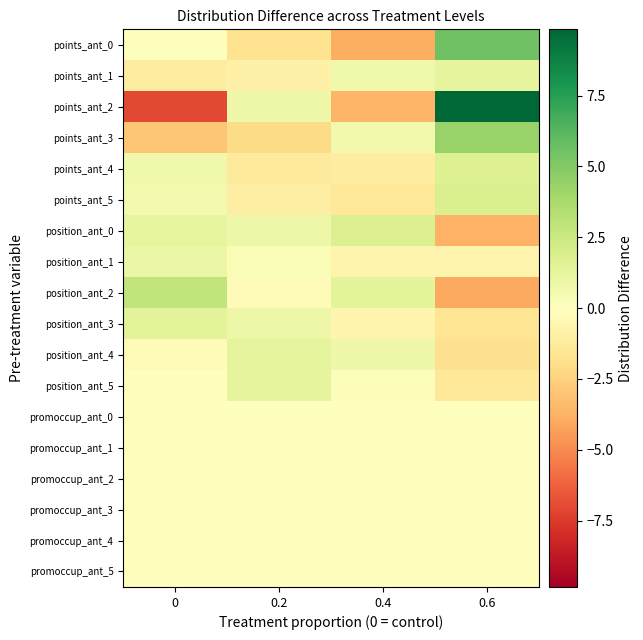

Reading left to right, list all the values displayed in this chart.

row_0: 0.0	-1.8	-3.8	5.6
row_1: -1.1	-0.9	0.7	1.3
row_2: -7.0	0.8	-3.6	9.8
row_3: -2.9	-2.1	0.7	4.3
row_4: 0.7	-1.2	-1.1	1.6
row_5: 0.5	-1.1	-1.4	1.9
row_6: 1.2	0.9	1.7	-3.7
row_7: 0.9	0.3	-0.6	-0.6
row_8: 2.9	-0.2	1.3	-4.1
row_9: 1.4	0.9	-0.7	-1.6
row_10: -0.3	1.3	0.8	-1.8
row_11: -0.1	1.2	0.2	-1.4
row_12: -0.1	0.0	0.0	0.0
row_13: -0.1	0.0	0.0	0.0
row_14: -0.0	-0.0	0.0	0.0
row_15: -0.0	-0.0	0.0	0.0
row_16: -0.0	-0.0	0.0	0.0
row_17: -0.0	0.0	0.0	-0.0